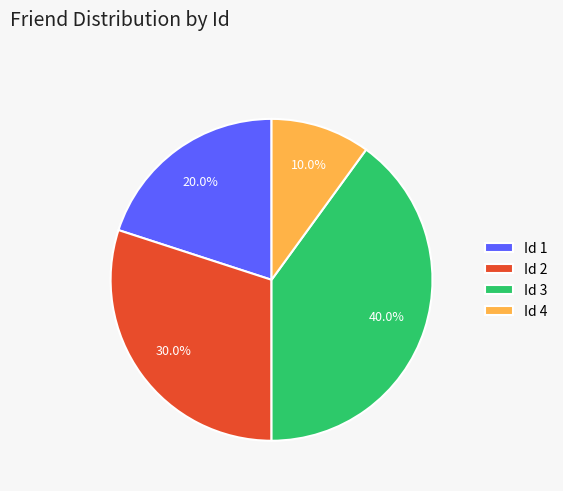

What is the ratio of the value at Id 3 to the value at Id 4?

4.0